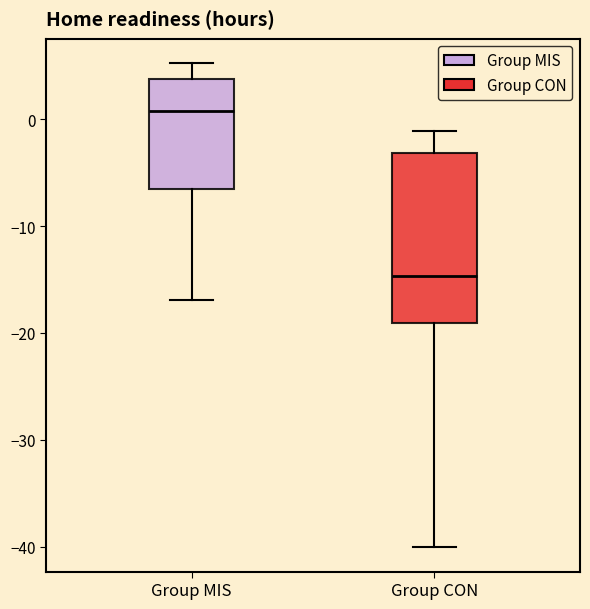

Where is the upper edge of the box for Group MIS on the y-axis? The values are not printed on the chart, so give them approximately, as read against the axis.

4